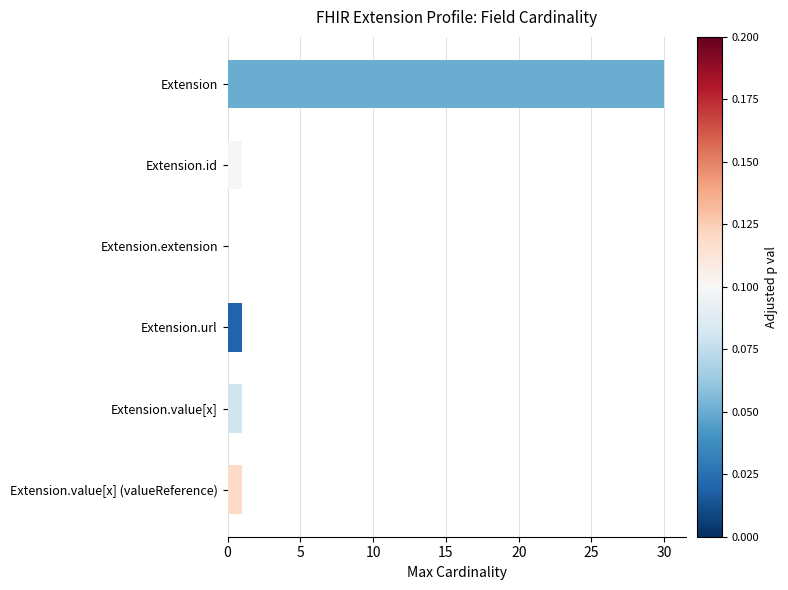

Is it true that the value at Extension is 30?

True